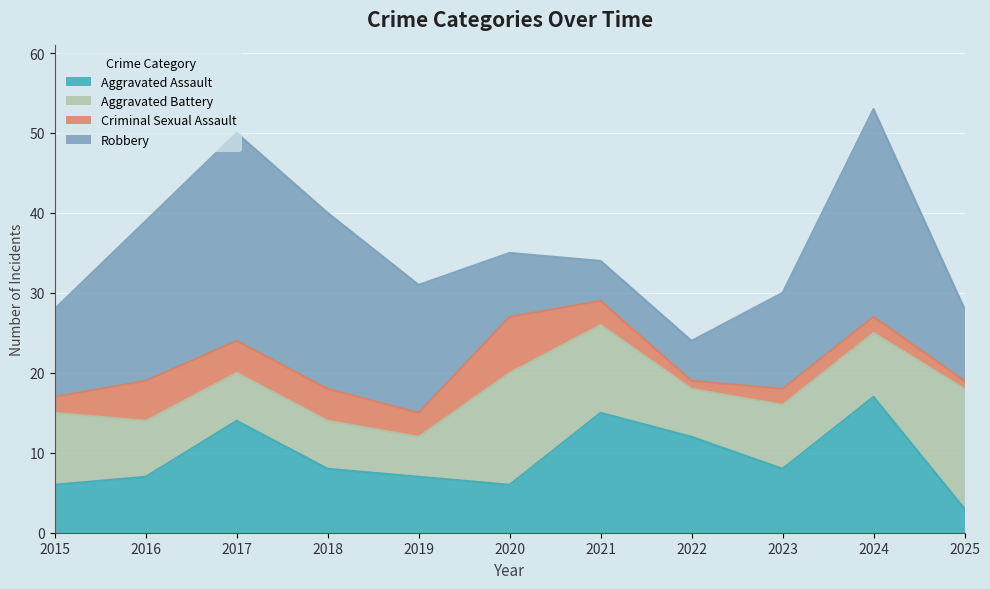

The value of Aggravated Assault at 2020 is 6. True or false?

True